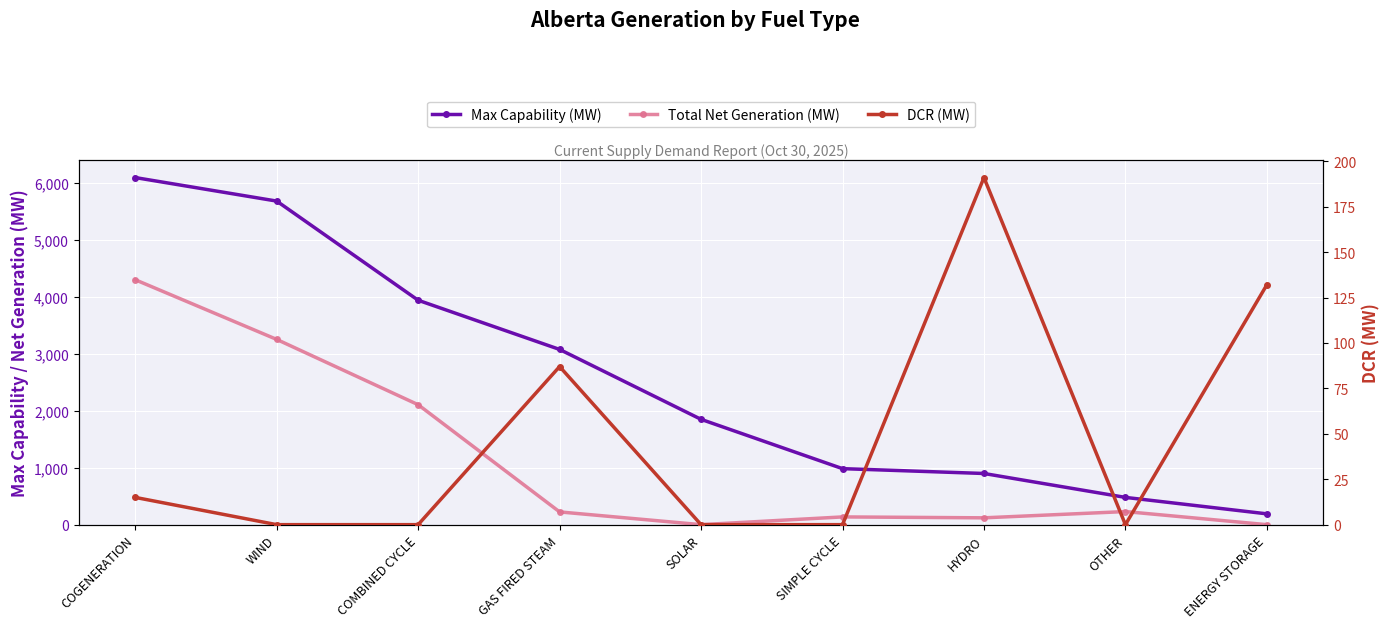

True or false: Max Capability (MW) has a value of 264 at ENERGY STORAGE.

False